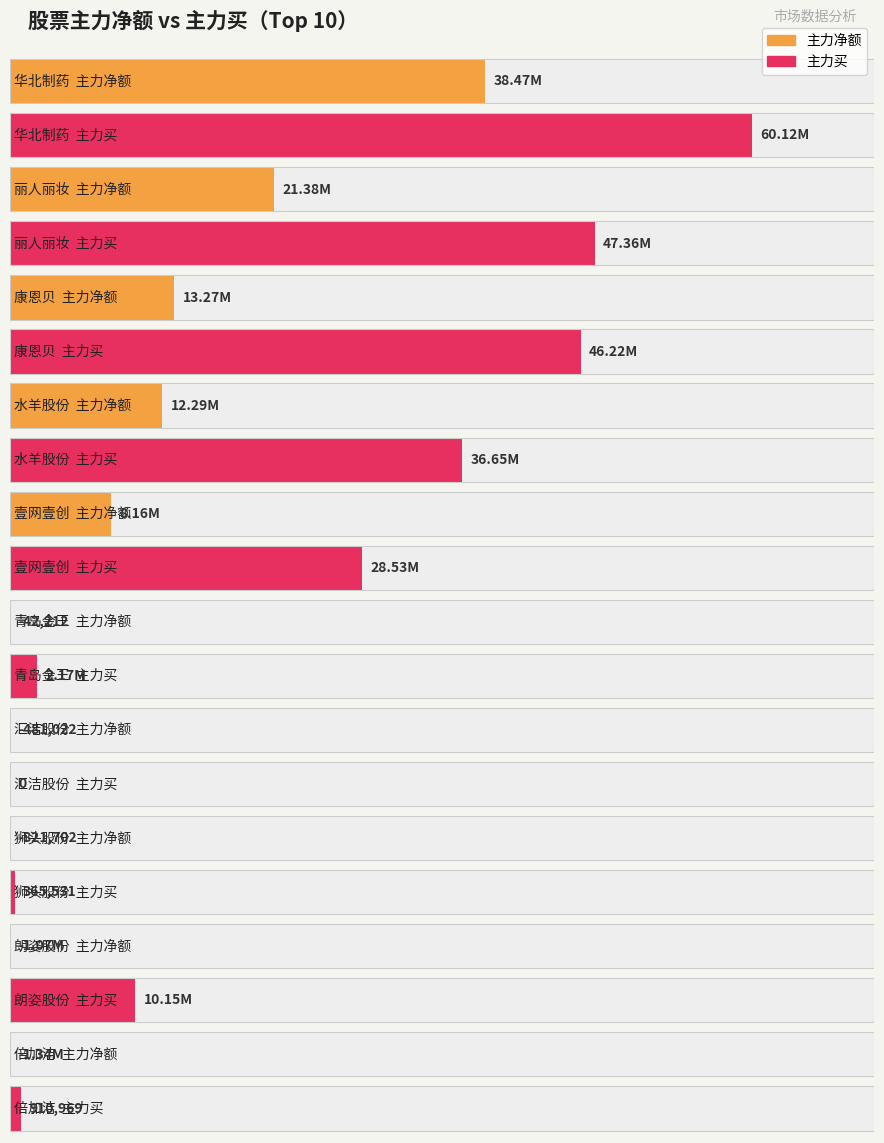

Reading left to right, what are all the values shown in this chart?

主力净额: 华北制药=38467343	丽人丽妆=21377649	康恩贝=13272384	水羊股份=12294937	壹网壹创=8159609	青岛金王=-42212	汇洁股份=-481022	狮头股份=-821702	朗姿股份=-1074089	倍加洁=-1344257
主力买: 华北制药=60117128	丽人丽妆=47358964	康恩贝=46224130	水羊股份=36652394	壹网壹创=28530084	青岛金王=2167924	汇洁股份=0	狮头股份=365531	朗姿股份=10150055	倍加洁=910969